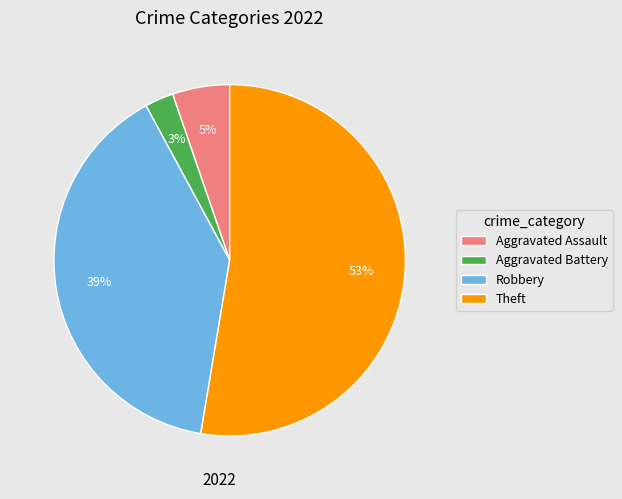

Between Robbery and Aggravated Battery, which is larger?

Robbery